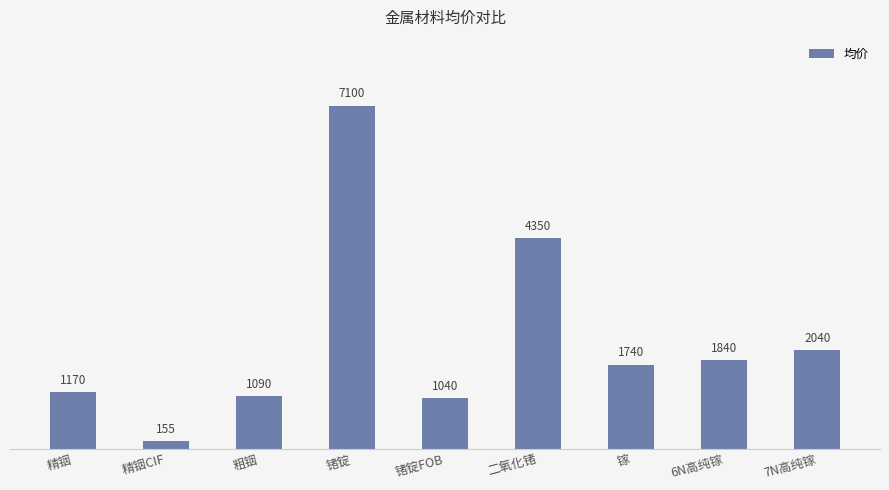

What is the sum of all values?

20525